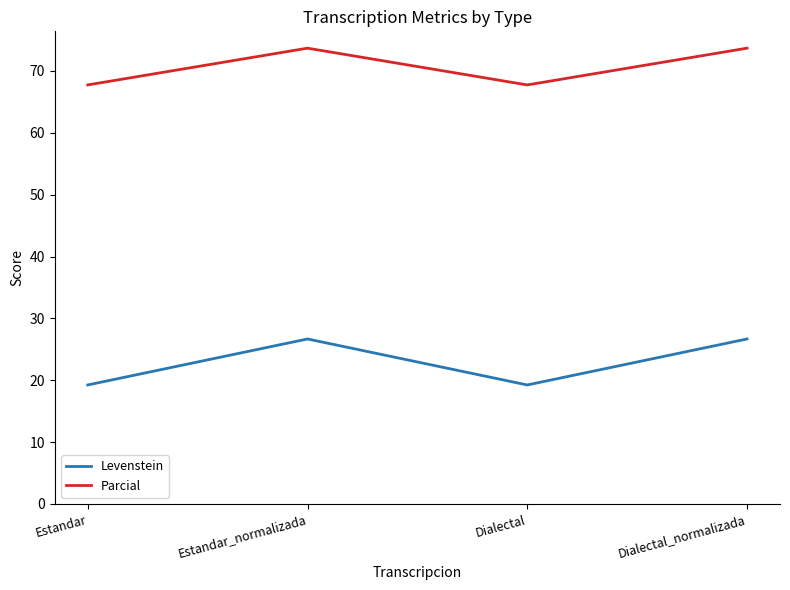

What is the sum of all Parcial values?

282.9